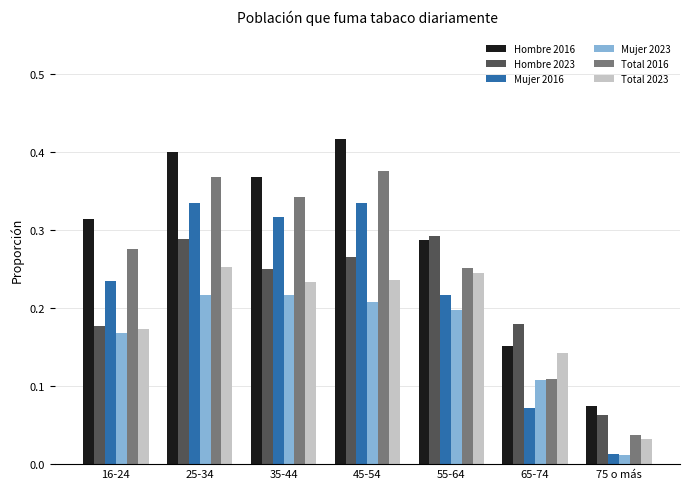

Is the value of Hombre 2016 at 65-74 greater than the value of Hombre 2023 at 75 o más?

Yes